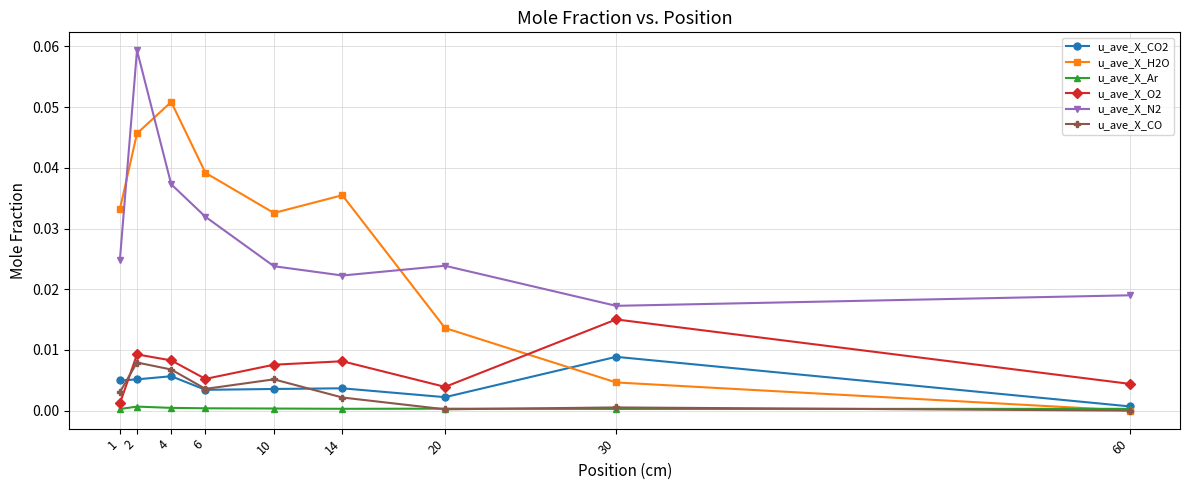

Which series has the widest spread of values?

u_ave_X_H2O